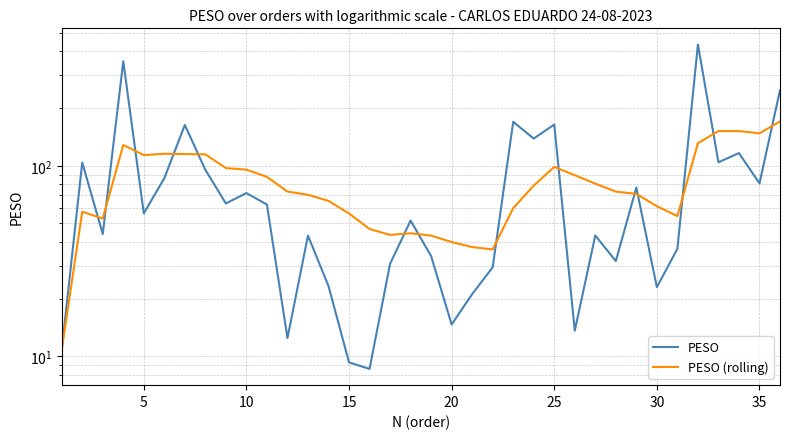

How many data points in PESO (rolling) are above 73?

19